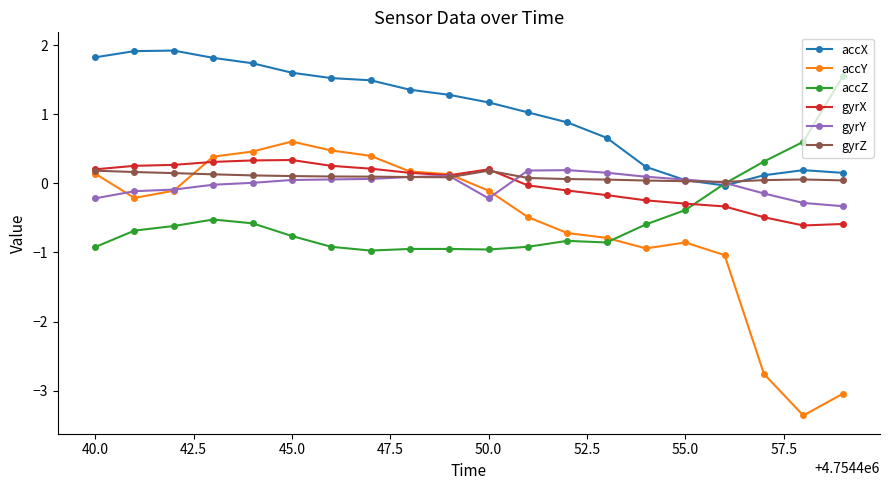

Which series has the largest total across all categories?

accX